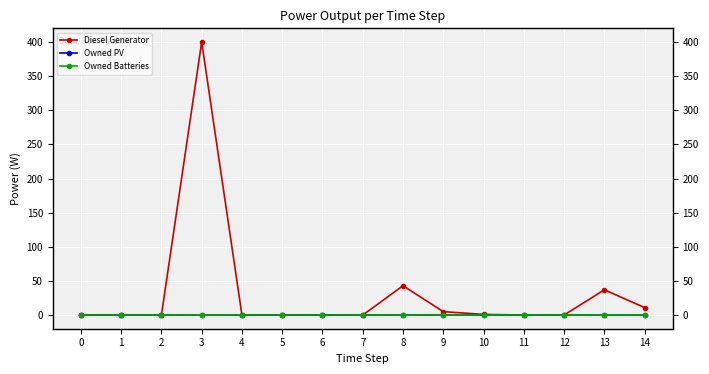

Is the value of Diesel Generator at 5 greater than the value of Owned Batteries at 5?

No